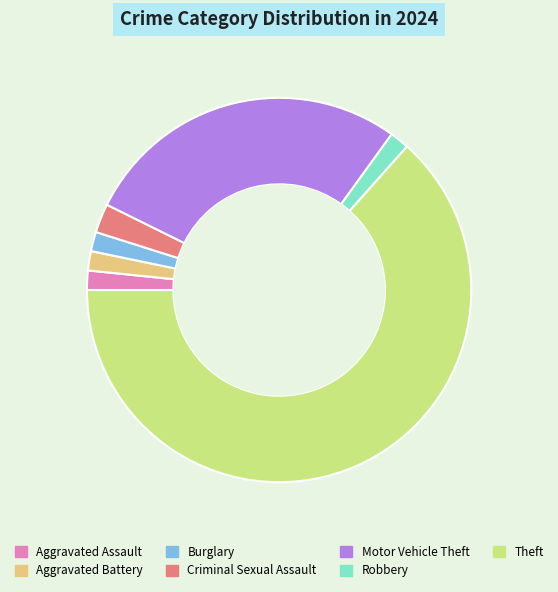

True or false: Robbery accounts for 2% of the total.

True